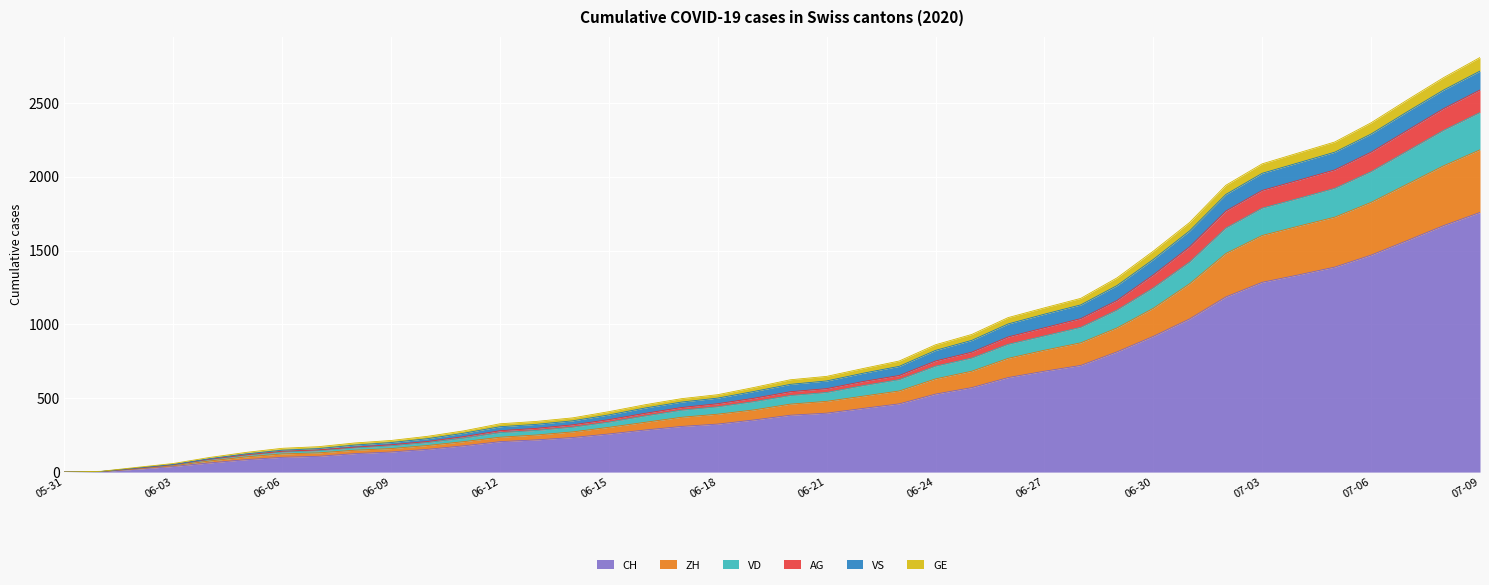

Which category has the highest value in the CH series?

07-09